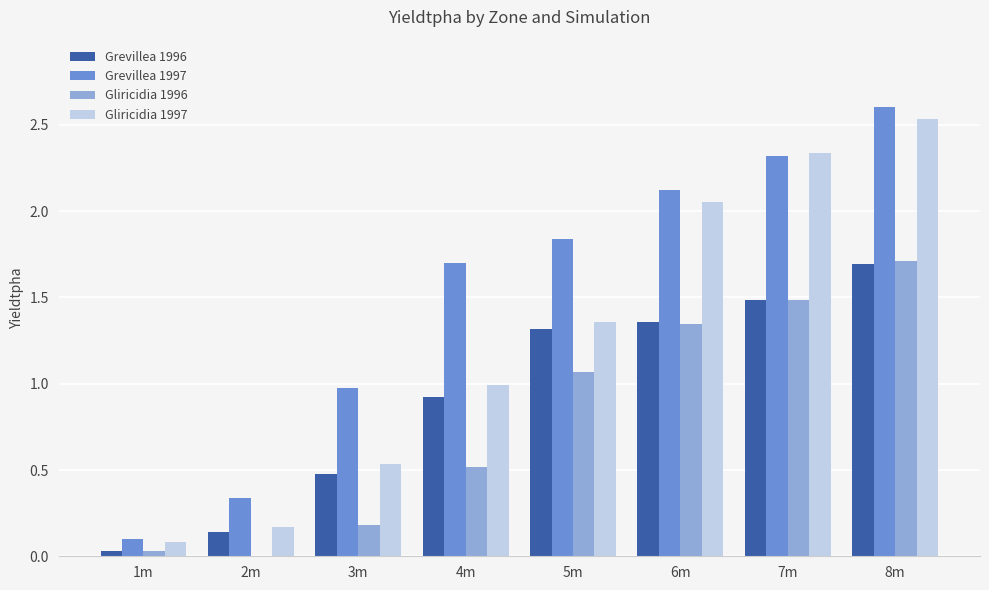

Read the Gliricidia 1996 value at 7m.

1.5